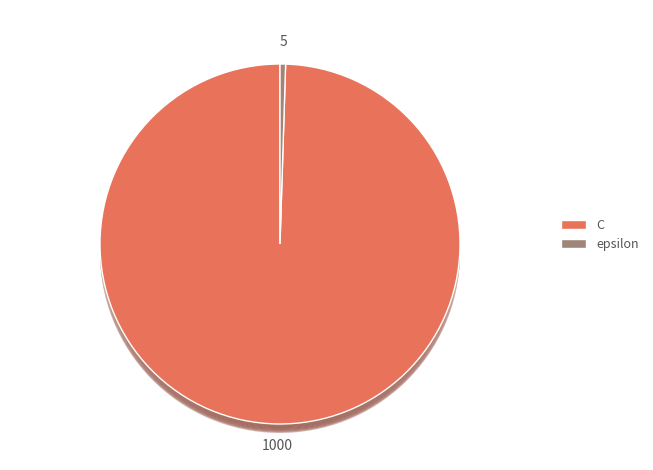

True or false: epsilon accounts for 1% of the total.

False